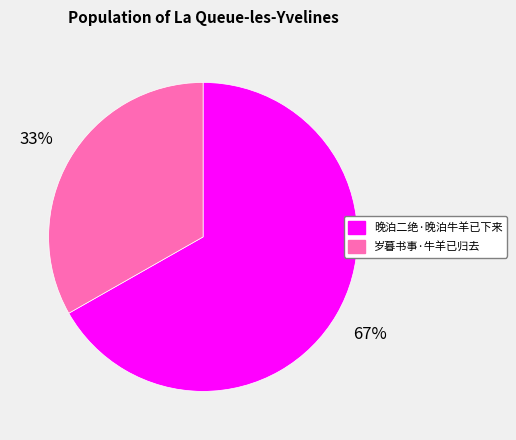

Do 晚泊二绝·晚泊牛羊已下来 and 岁暮书事·牛羊已归去 together represent more than half of the pie?

Yes